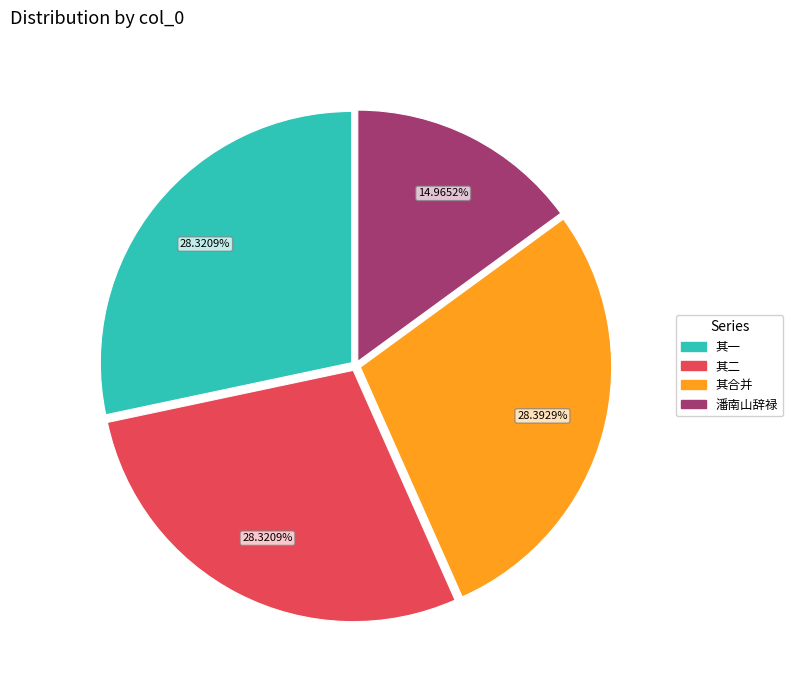

Is there any slice that represents more than half of the pie?

No